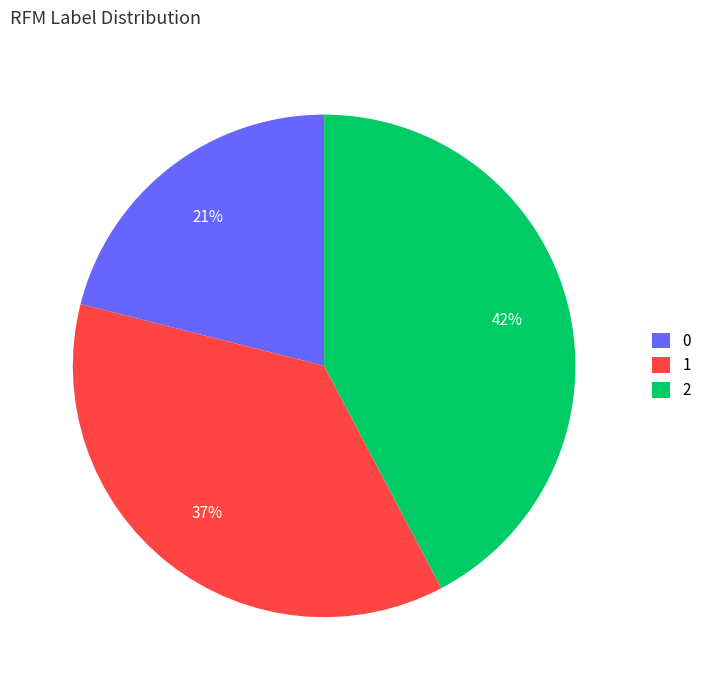

How many slices are in this pie chart?

3